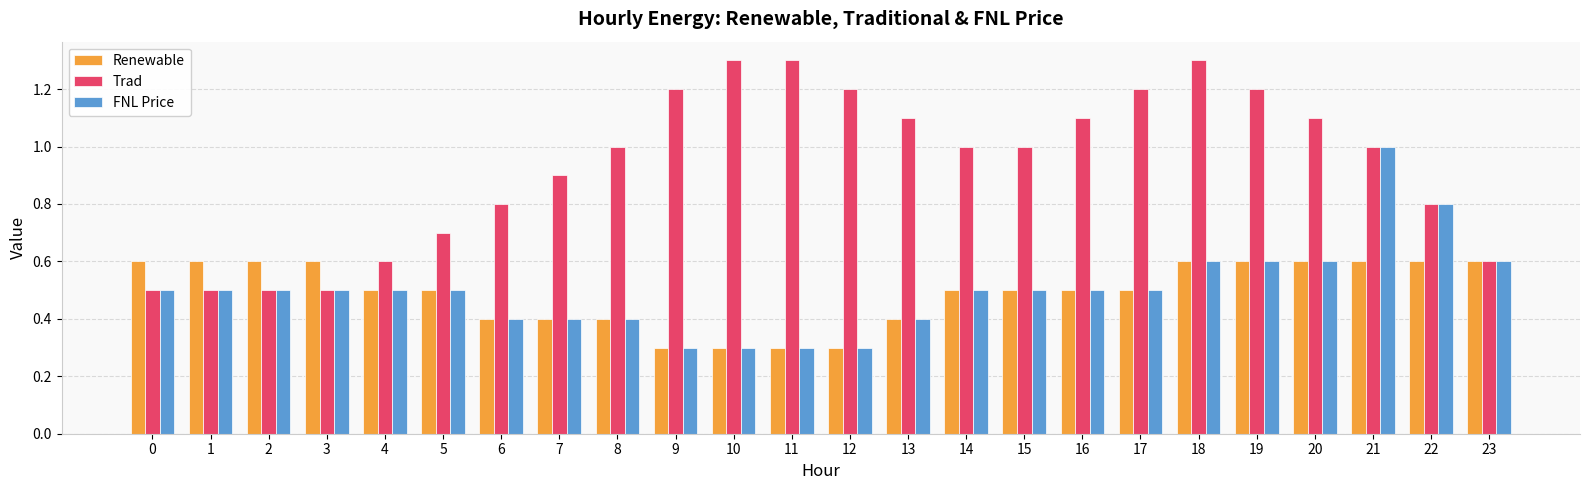

What is the minimum value shown in the chart?

0.3